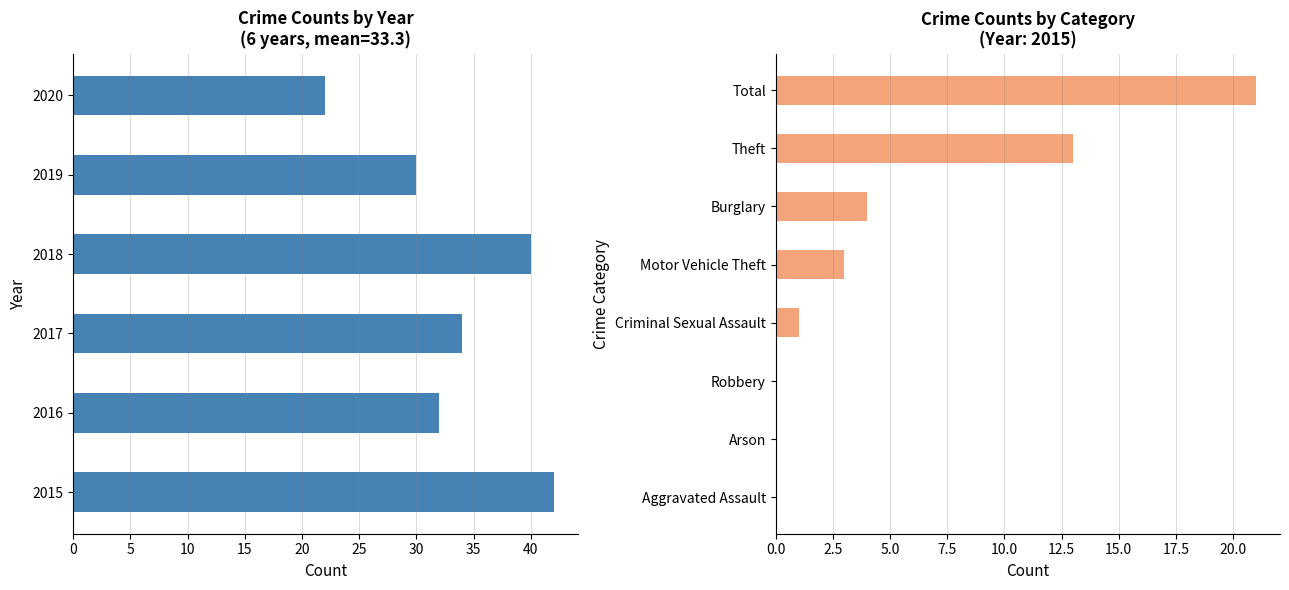

At which category does the chart reach its peak across all series?

Total